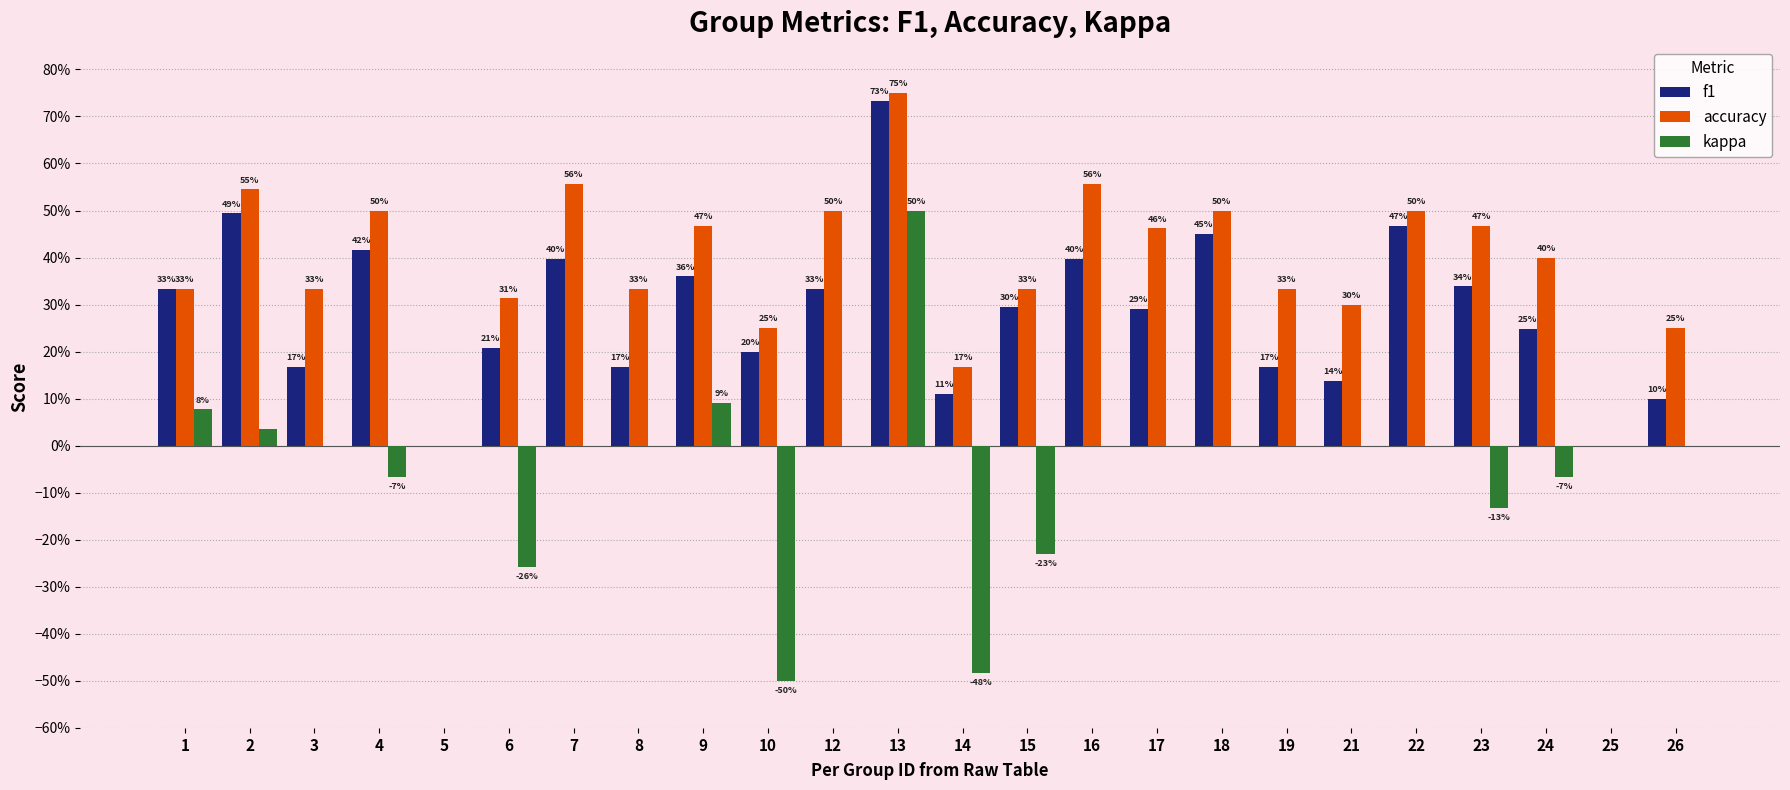

What is the total value across all series at 17?

0.8